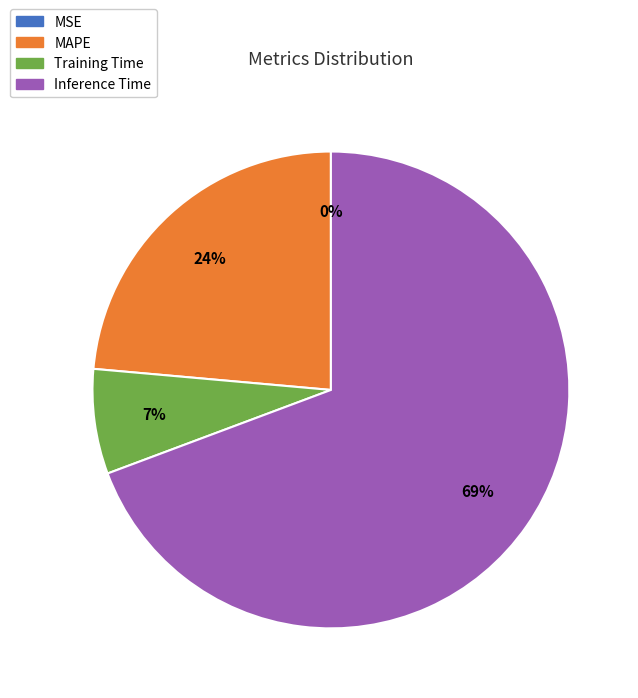

To the nearest percent, what is the difference between the largest and smallest slice percentages?

69%